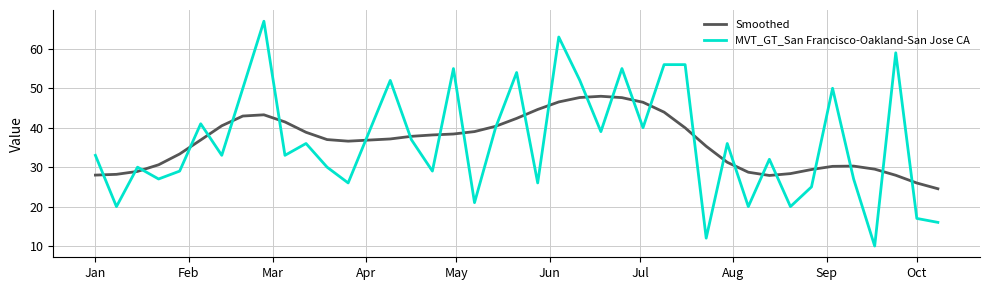

Does the chart display data point markers on the line(s)?

No